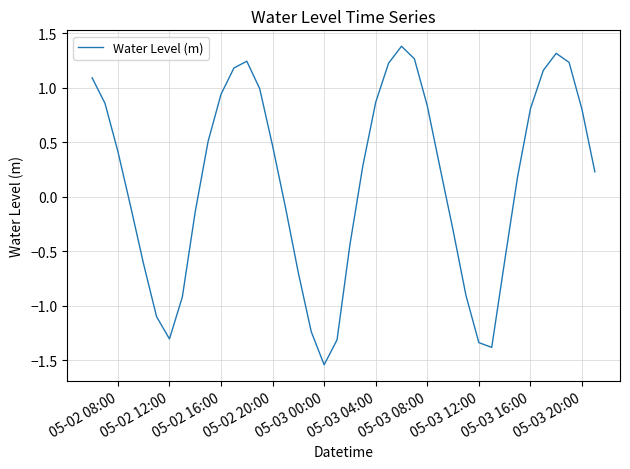

How many interior local peaks (higher than both neighbors) does the data have?

3